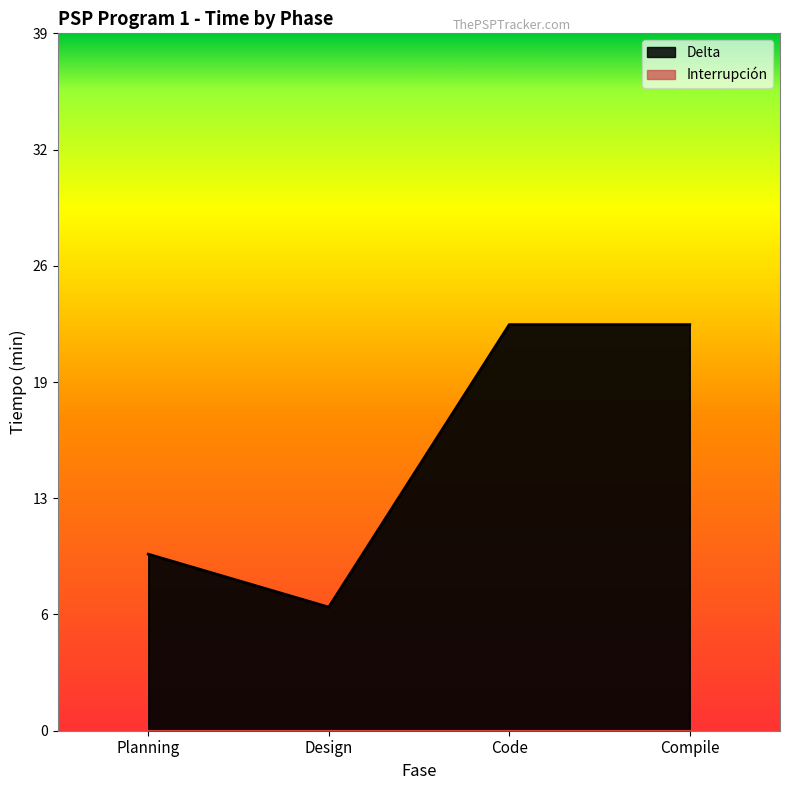

How many lines are shown in the chart?

1